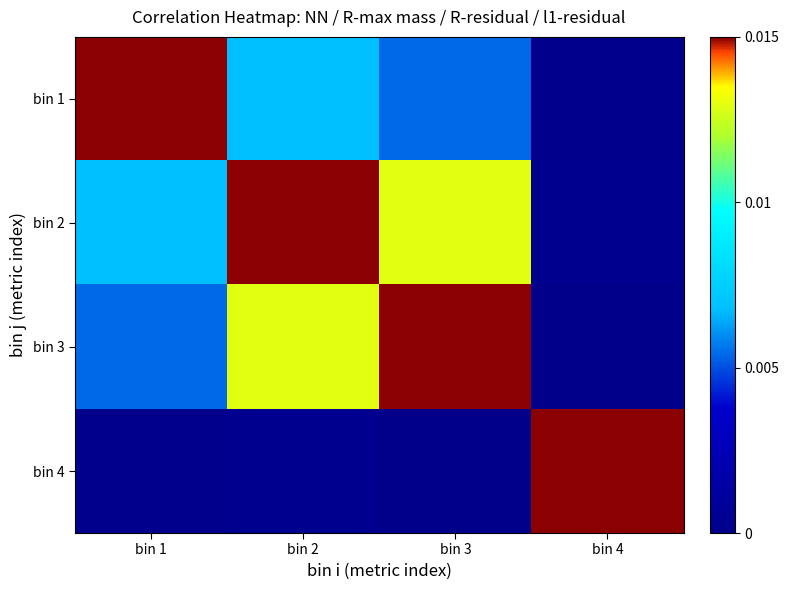

Which series has the widest spread of values?

bin 4